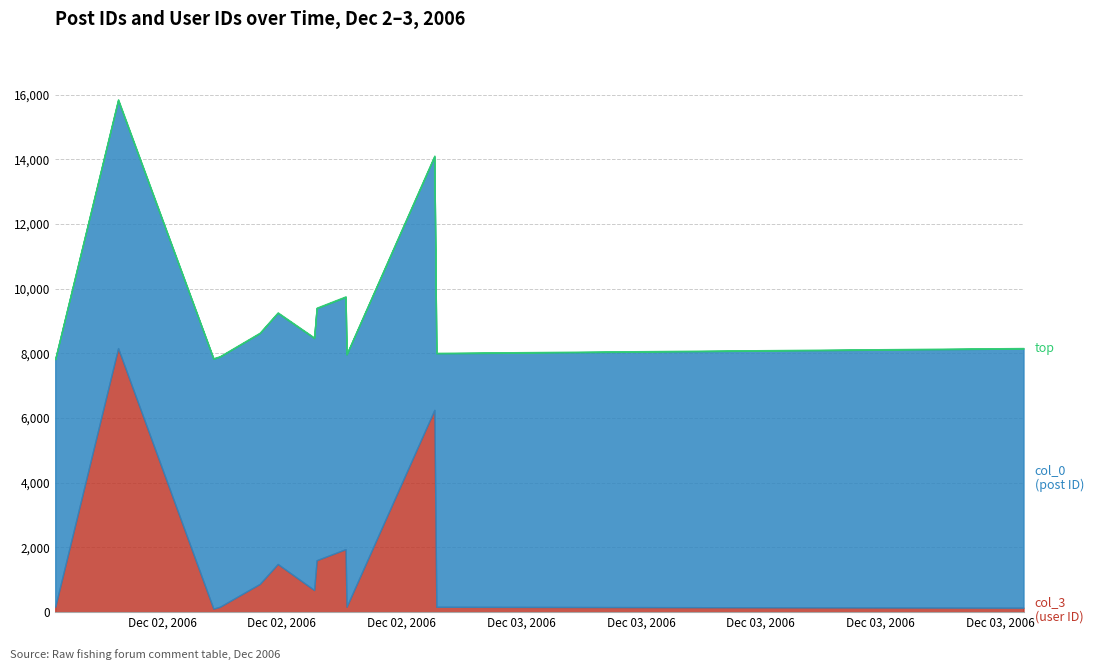

What is the difference between the second highest and minimum values in the col_0 series?

183